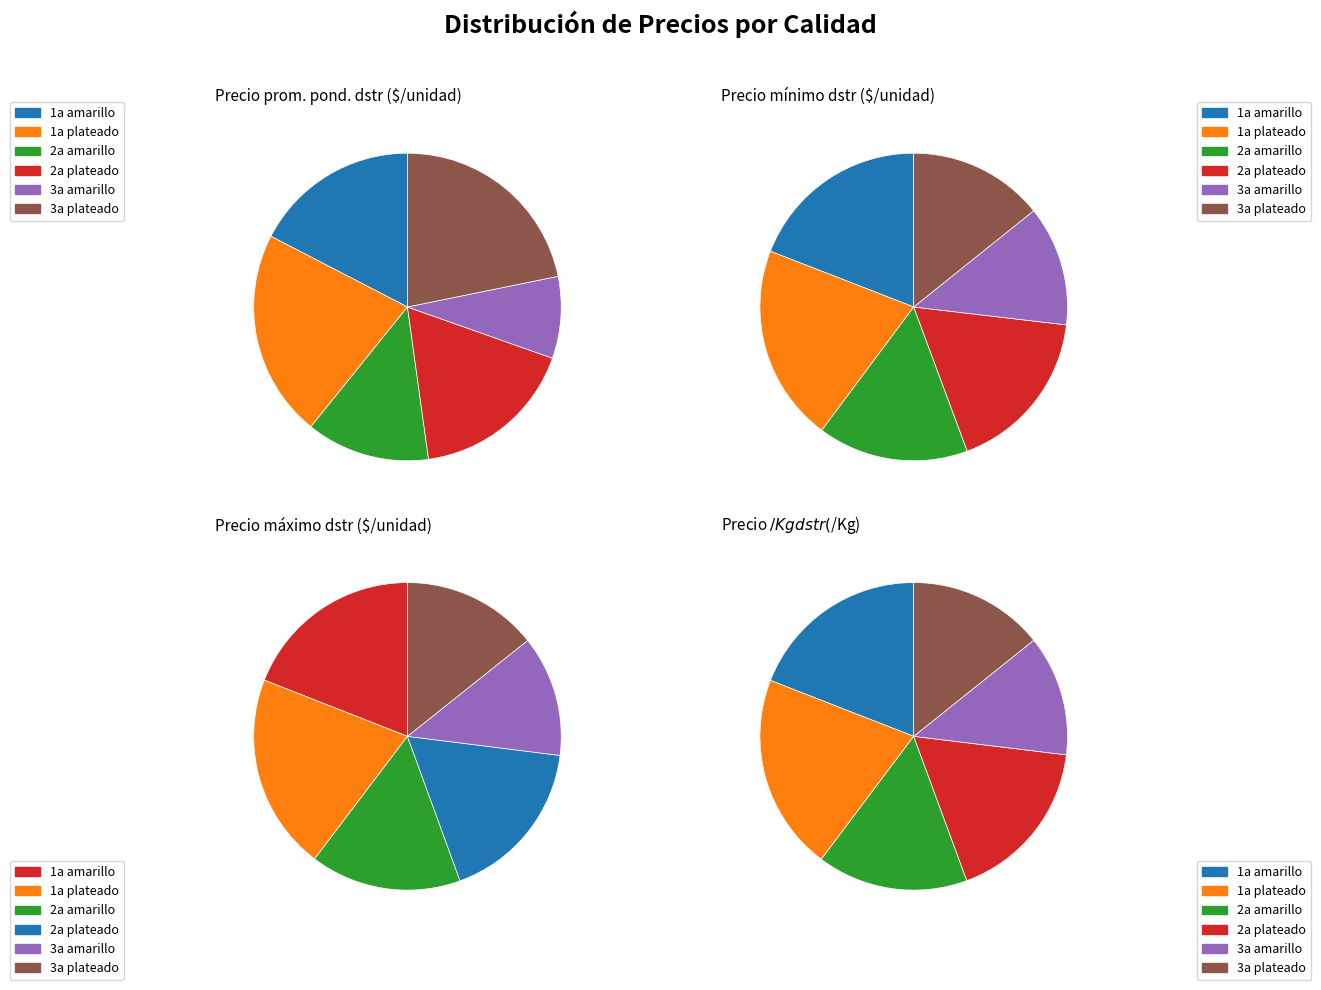

To the nearest percent, what is the difference between the largest and smallest slice percentages?

13%